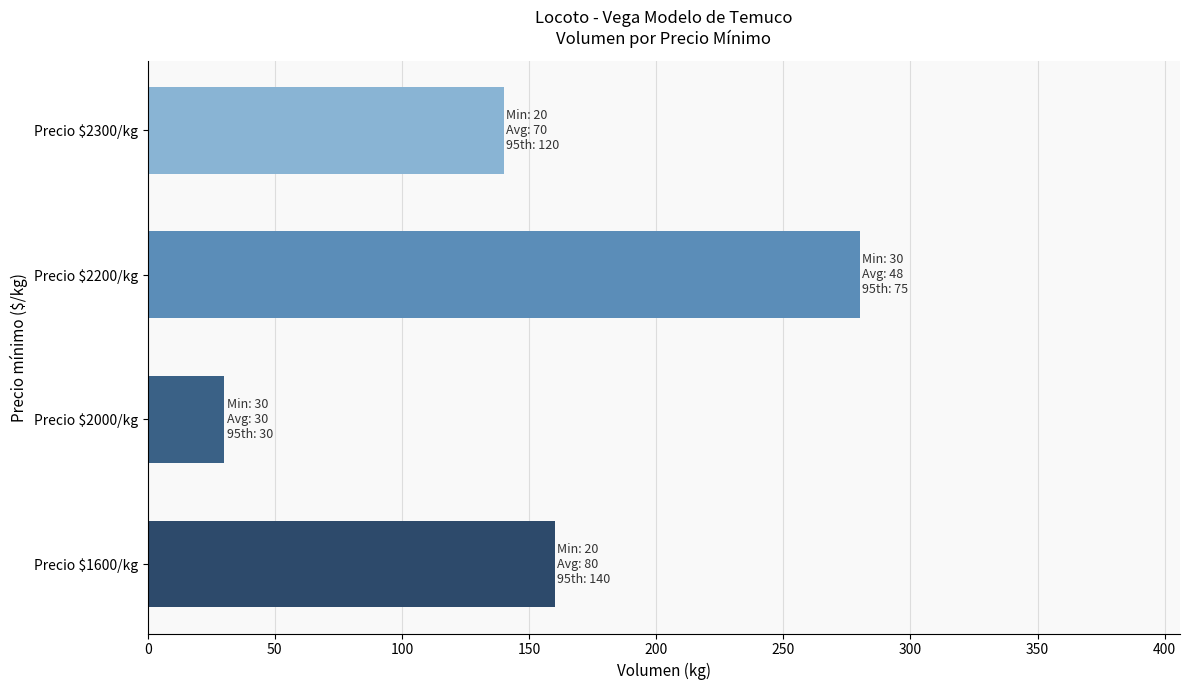

What is the sum of all values?

610